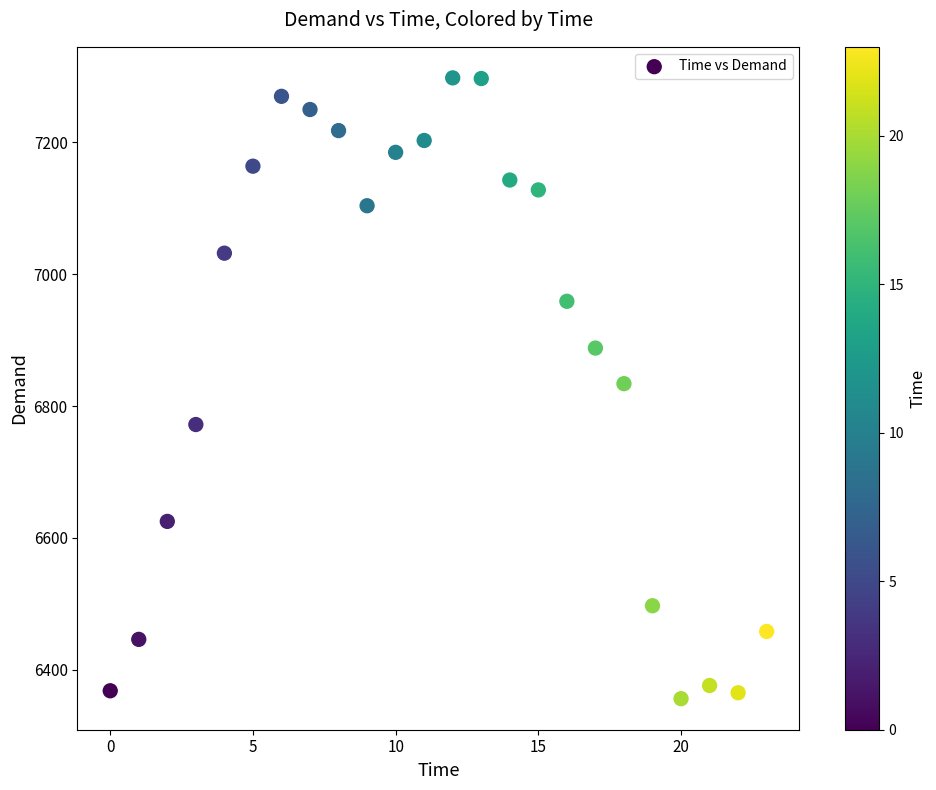

What is the range of Y values (max minus min)?

942